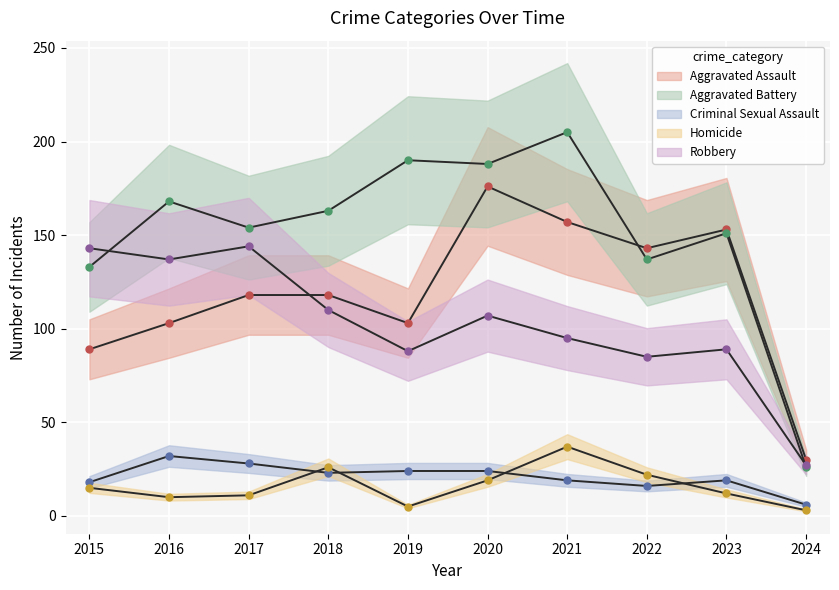

True or false: Homicide has a value of 11 at 2017.

True